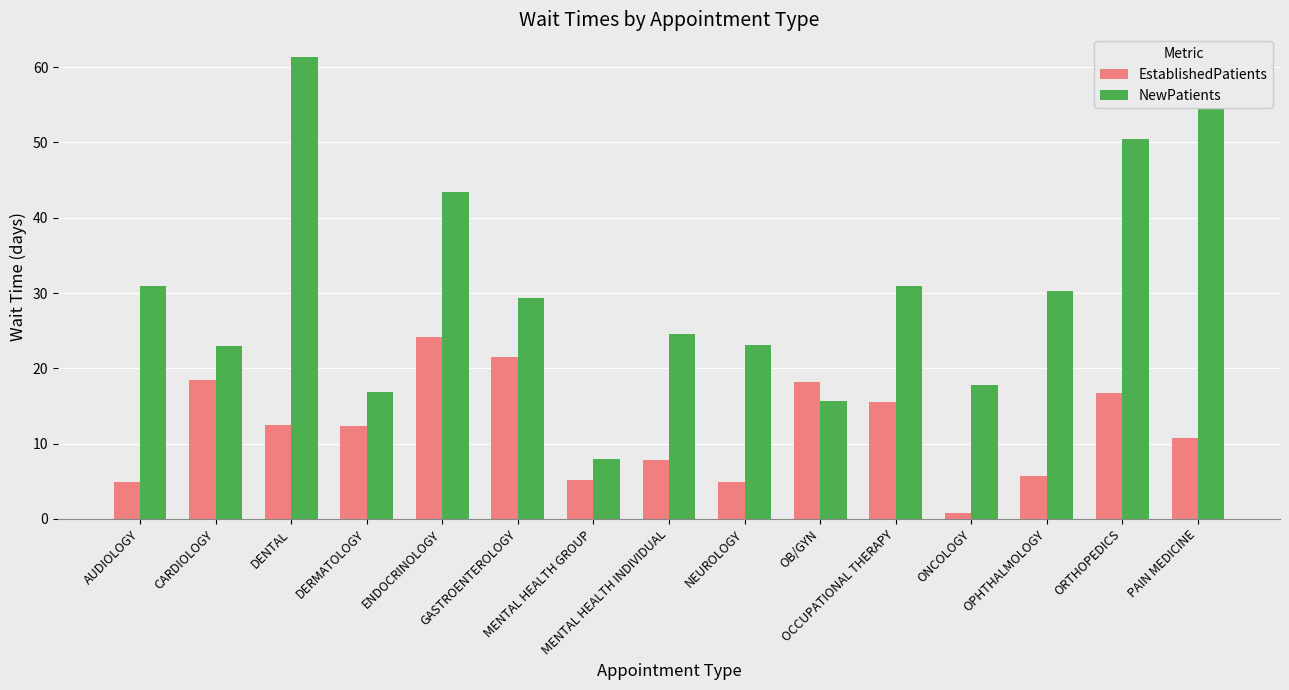

At which category is the sum across all series the highest?

DENTAL